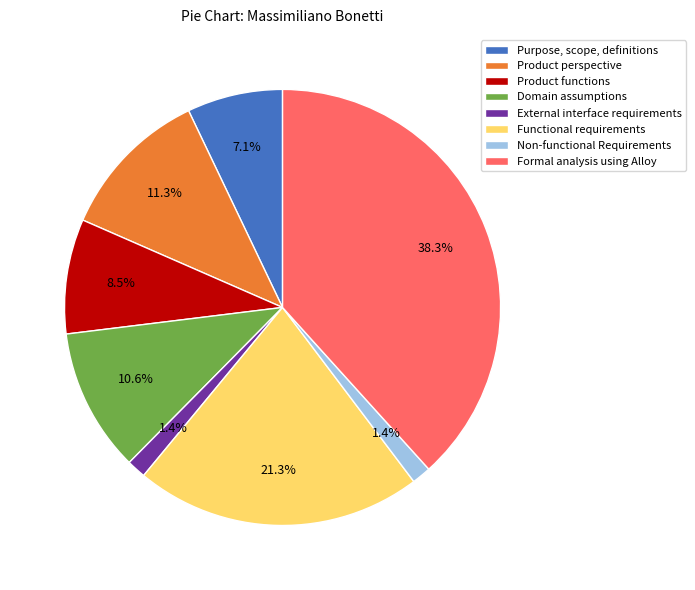

Combined, do Domain assumptions and Non-functional Requirements account for over 50%?

No